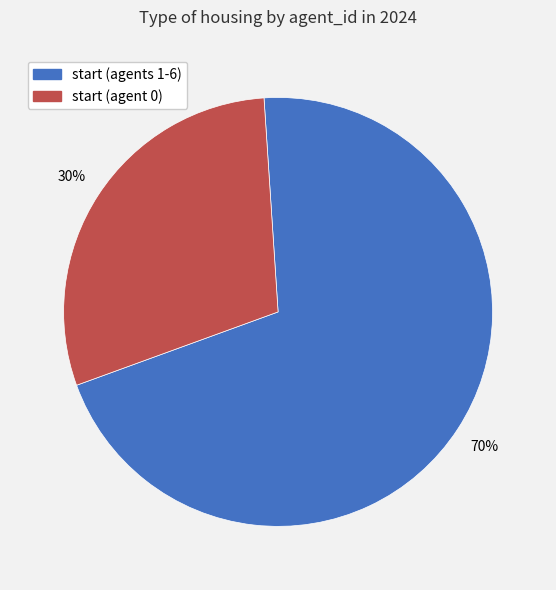

Is there a majority slice in this chart?

Yes